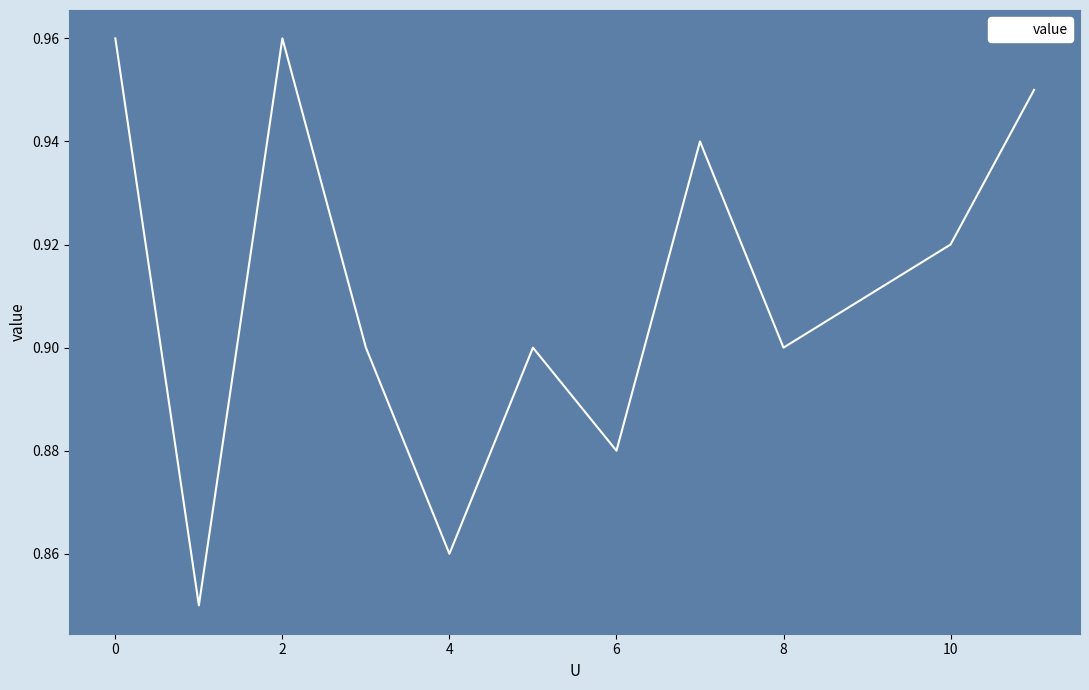

True or false: the data shows 1.1 at 4.

False